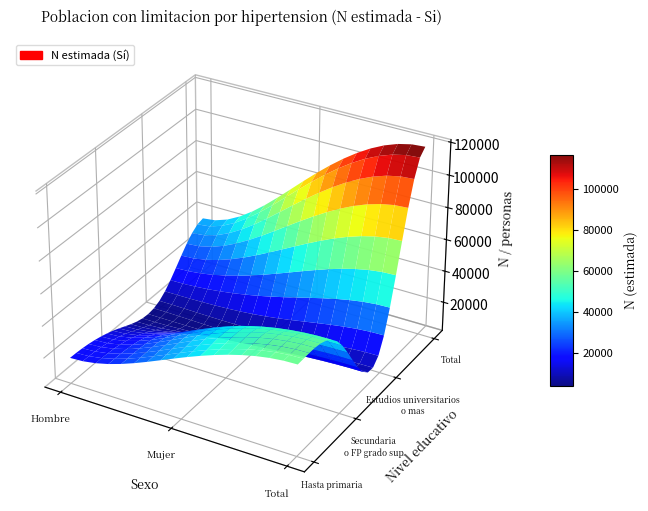

Reading right to left, transcribe all the data shown in this chart.

Hasta primaria: 57874	39937	17937
Secundaria o FP grado sup: 45138	33752	11386
Estudios universitarios o mas: 16225	8727	7497
Total: 119237	82417	36820